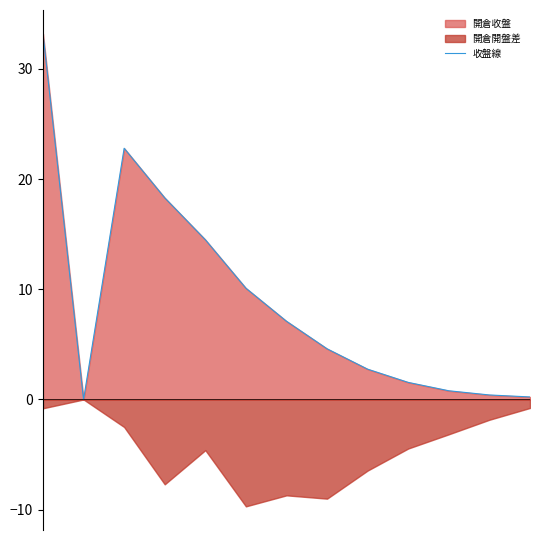

Which has a higher value, 2 or 3?

2